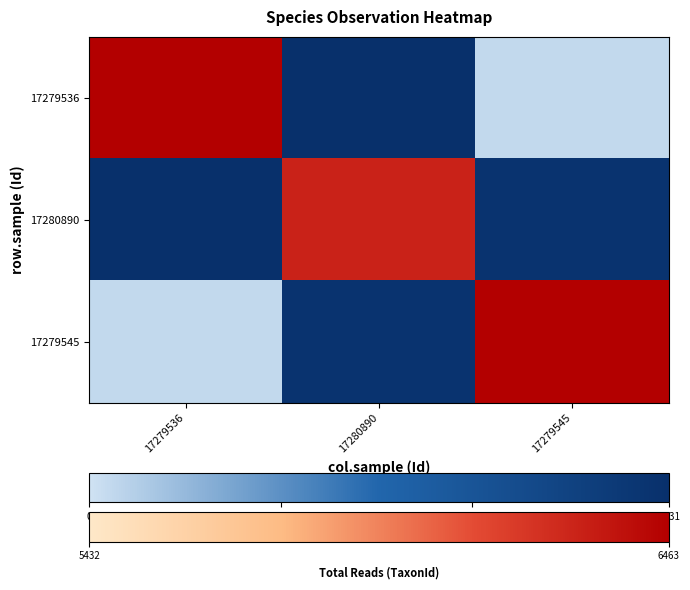

List the series in order of their peak value, highest first.

17279536, 17280890, 17279545